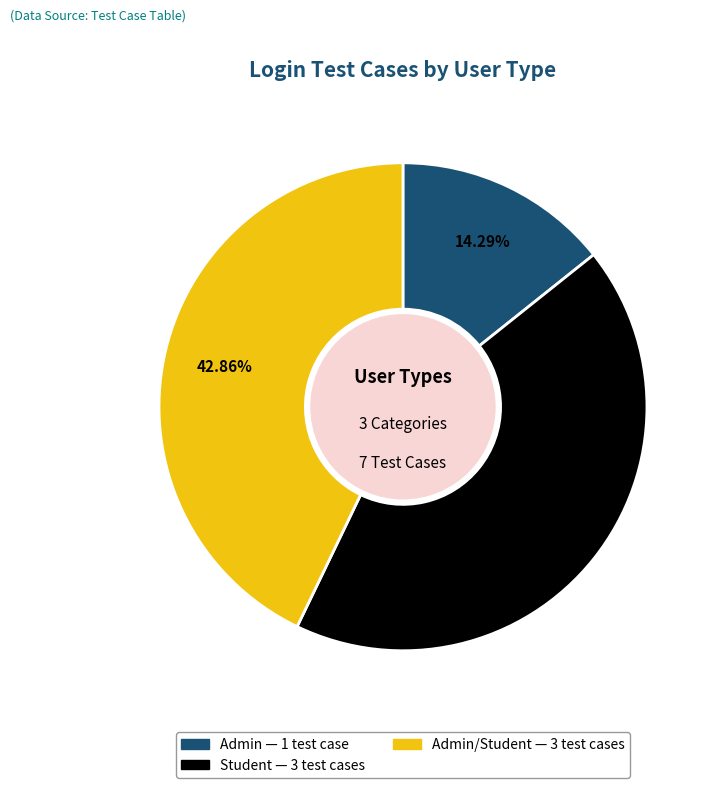

Is there a majority slice in this chart?

No